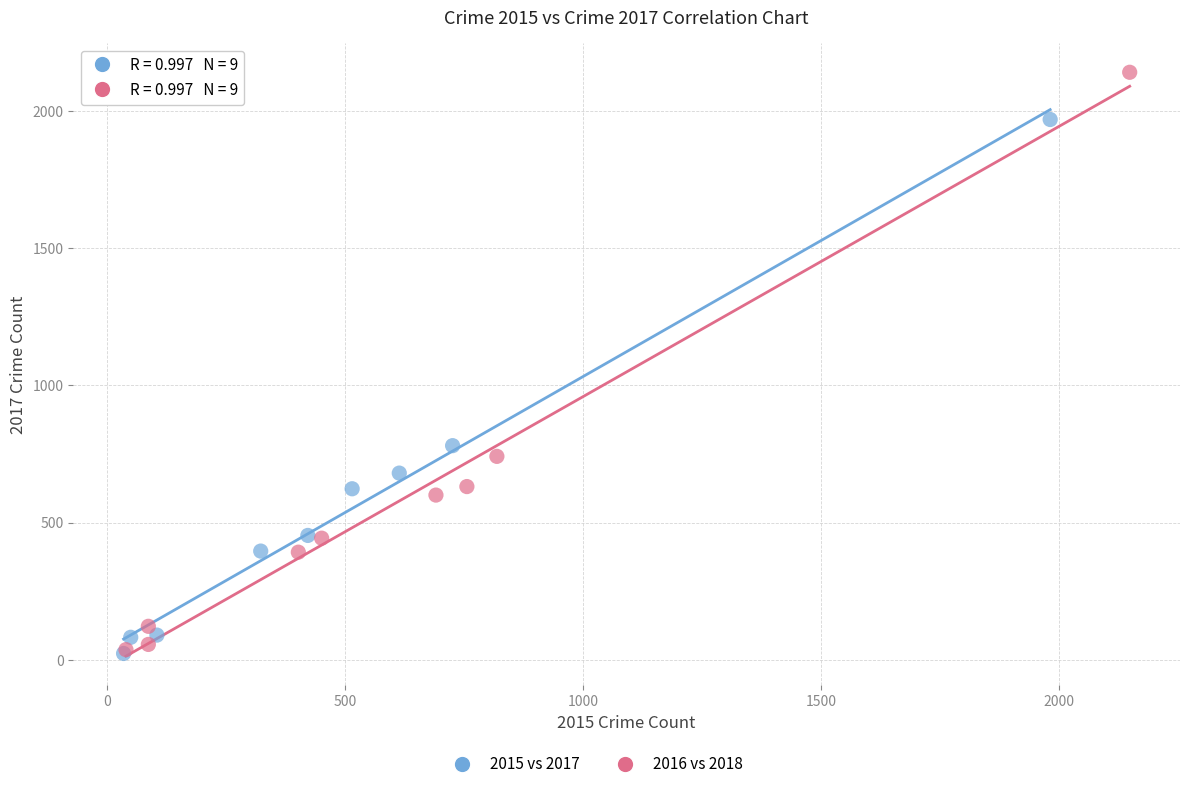

Which series has the widest spread of Y values?

2016 vs 2018